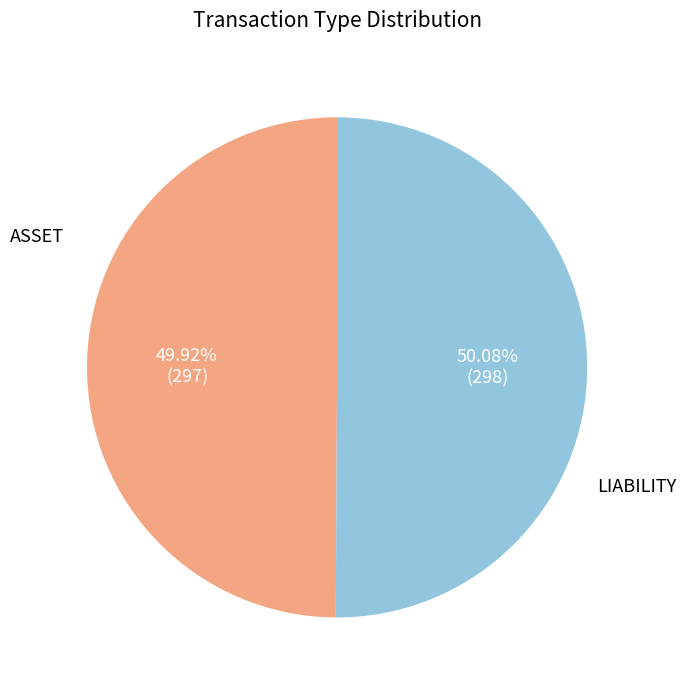

Is there any slice that represents more than half of the pie?

Yes